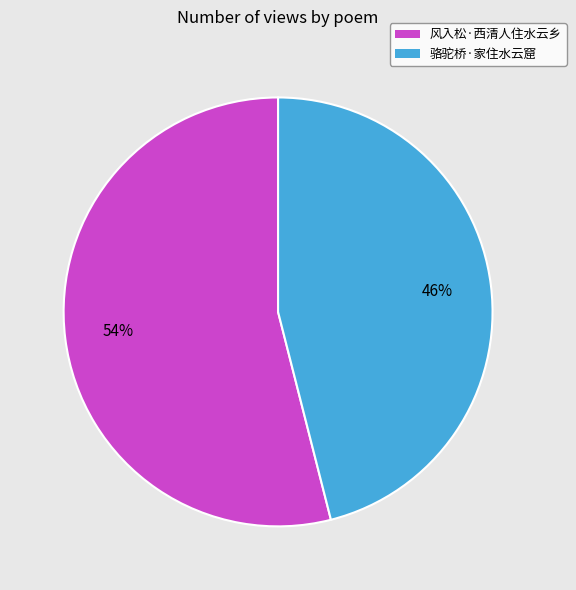

Is the sum of 风入松·西清人住水云乡 and 骆驼桥·家住水云窟 greater than half?

Yes